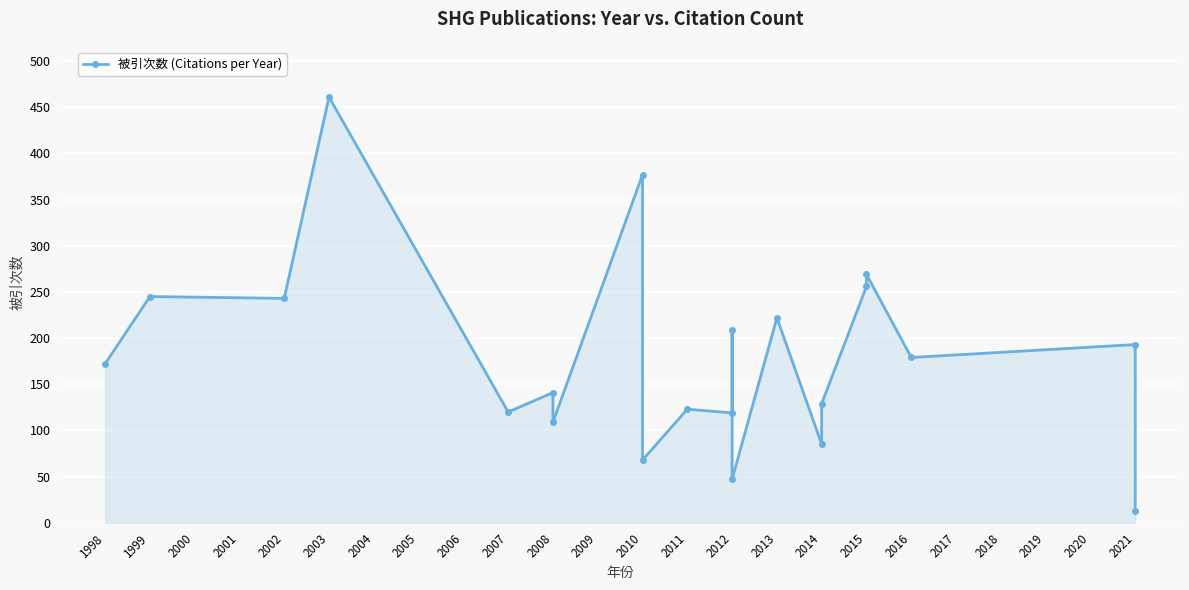

Between 2010 and 2015, which is larger?

2010